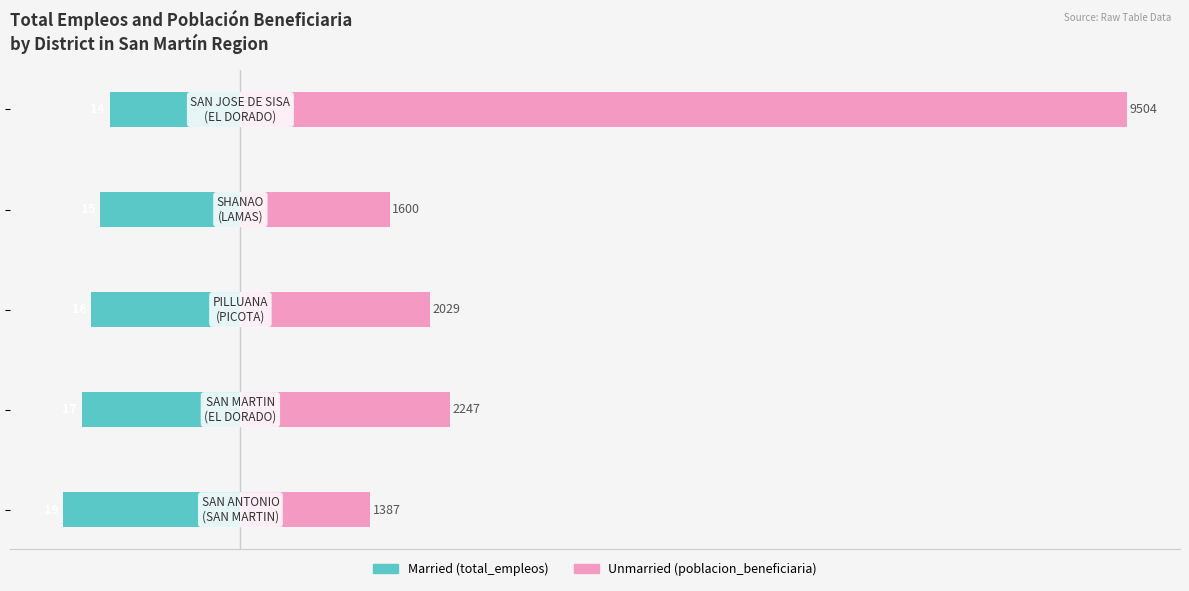

Is the value of total_empleos at 2 greater than the value of poblacion_beneficiaria at 3?

No